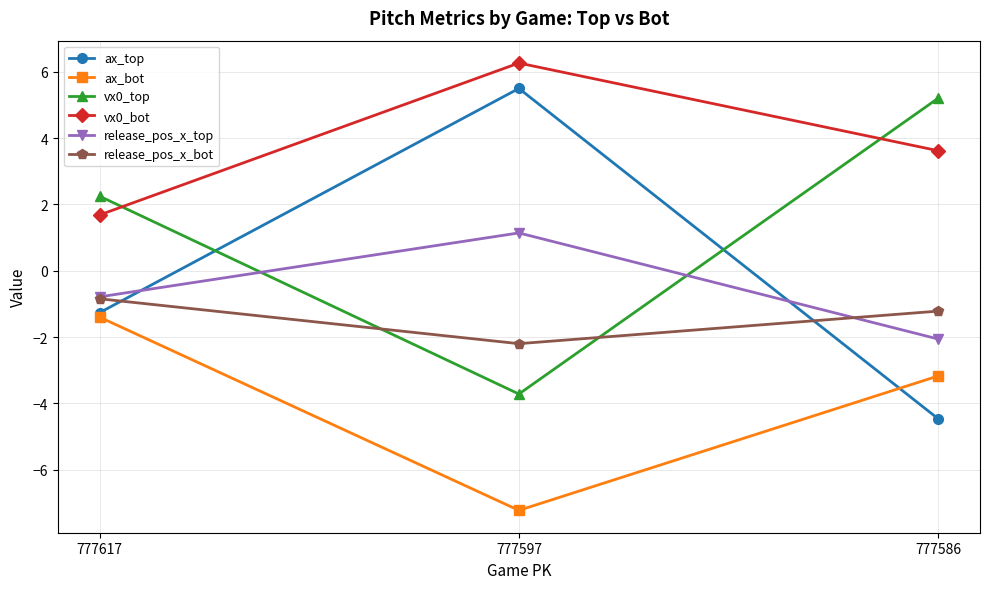

What is the difference between the ax_top values at 777597 and 777586?

10.0